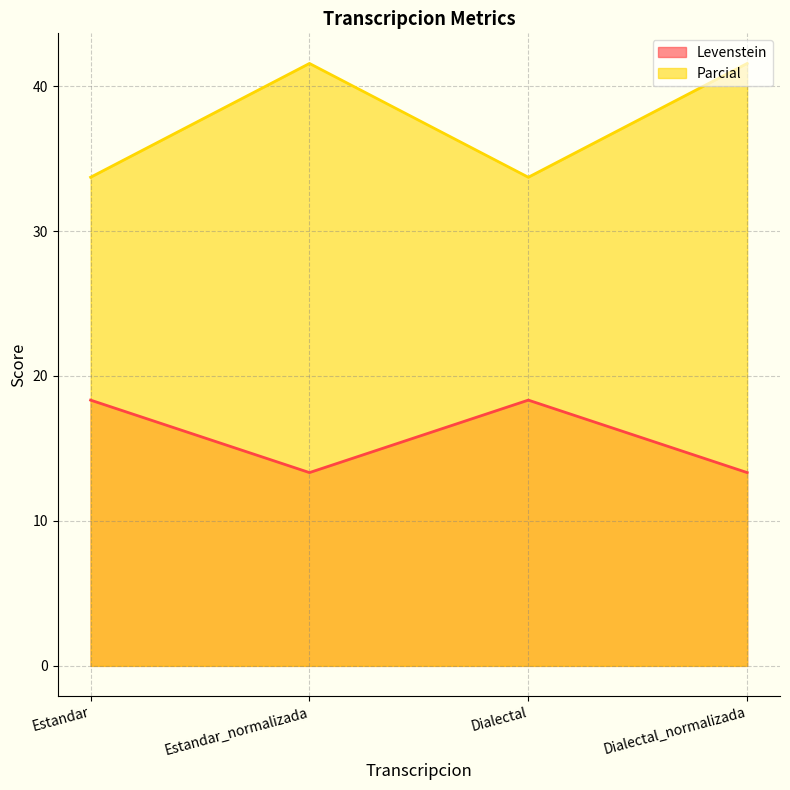

Which category has the highest value in the Levenstein series?

Estandar